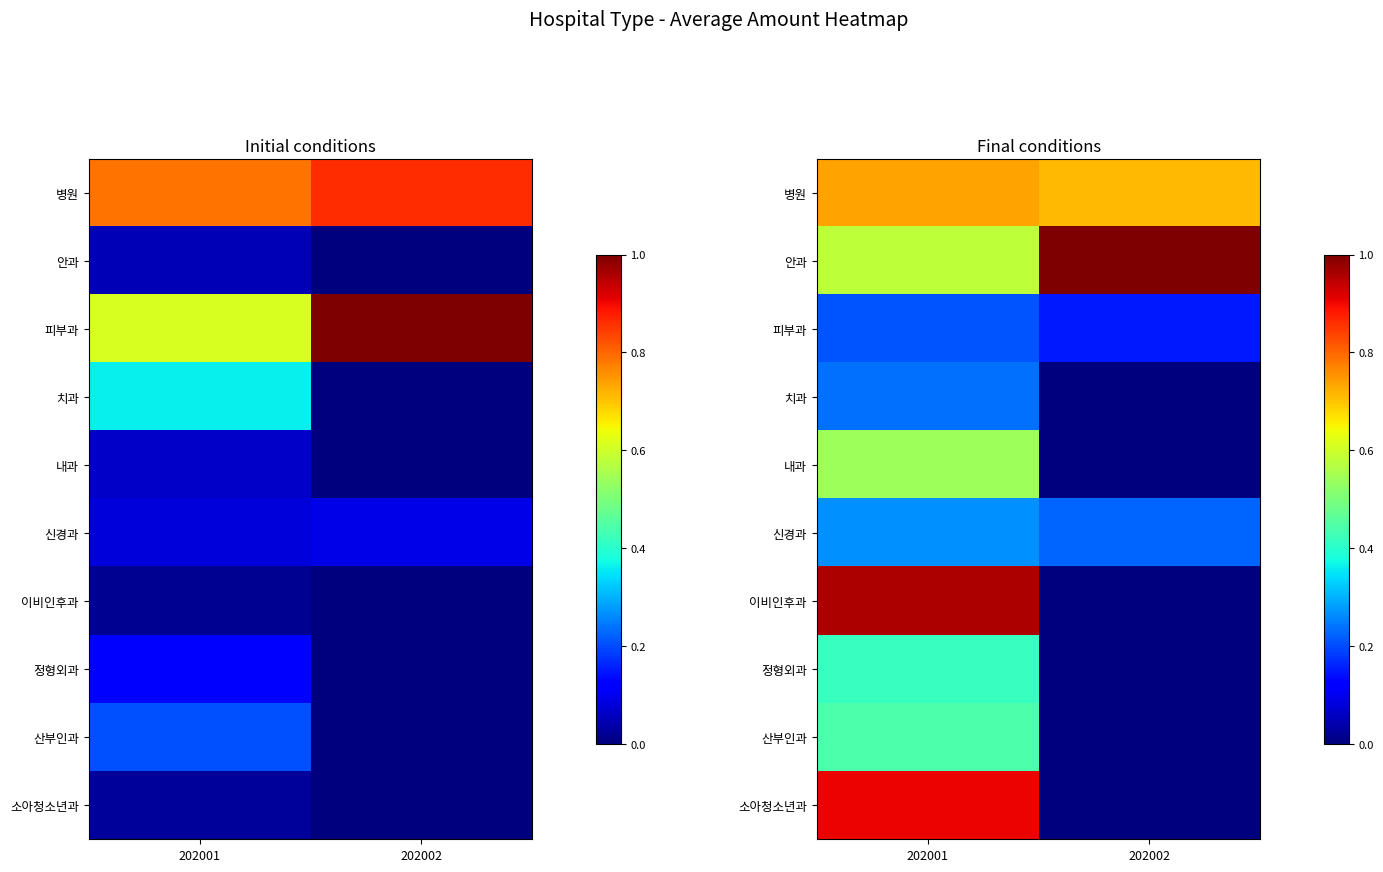

Is the value of 정형외과 at 202002 greater than the value of 이비인후과 at 202001?

No